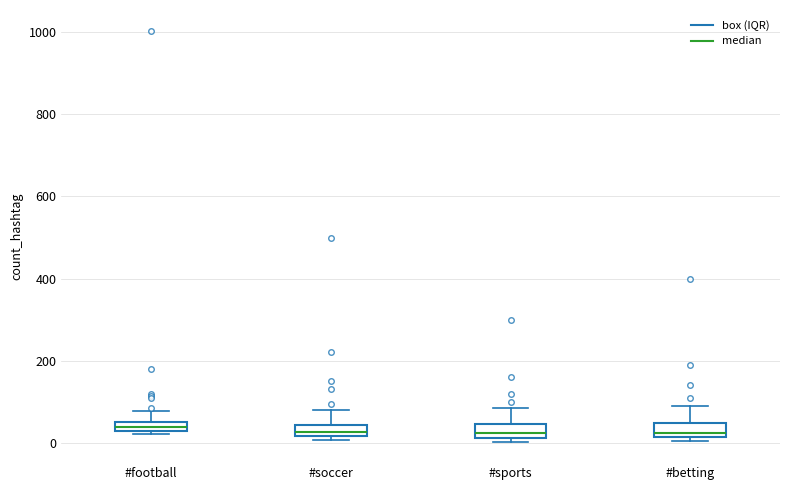

Where is the upper edge of the box for #soccer on the y-axis? The values are not printed on the chart, so give them approximately, as read against the axis.

40